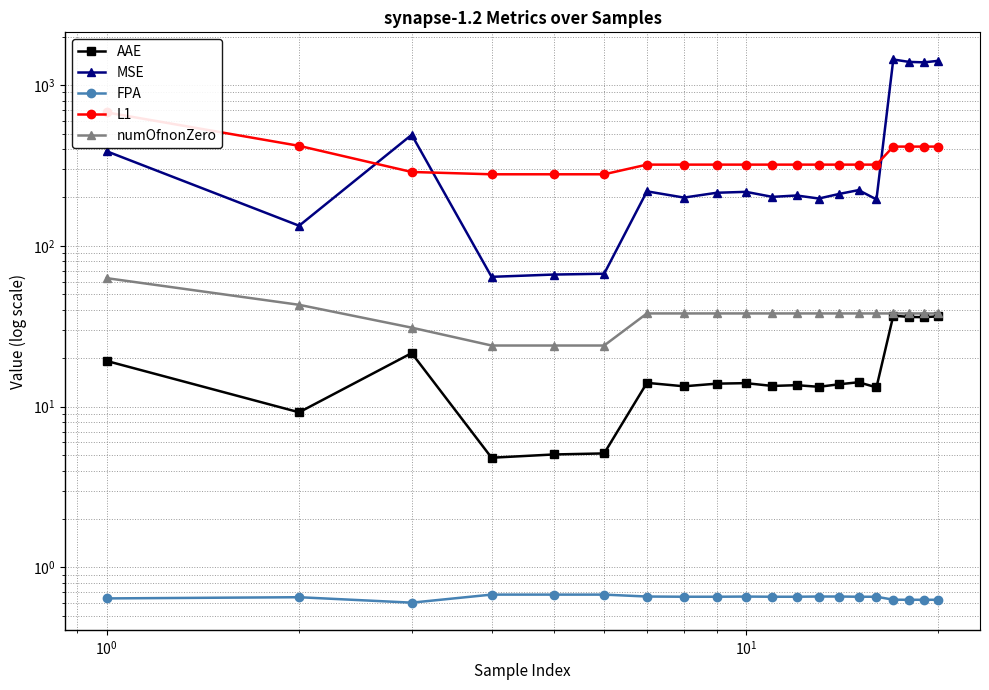

True or false: AAE and numOfnonZero cross at least once.

False